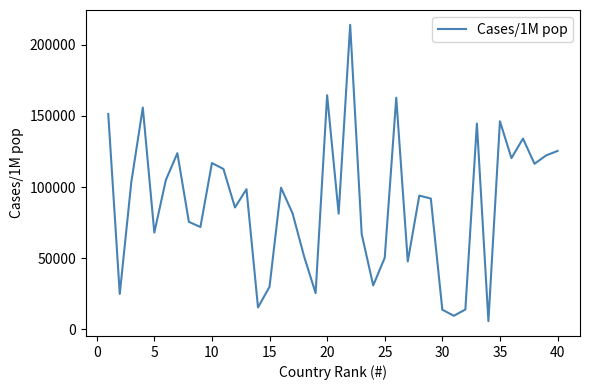

What is the average value?

88798